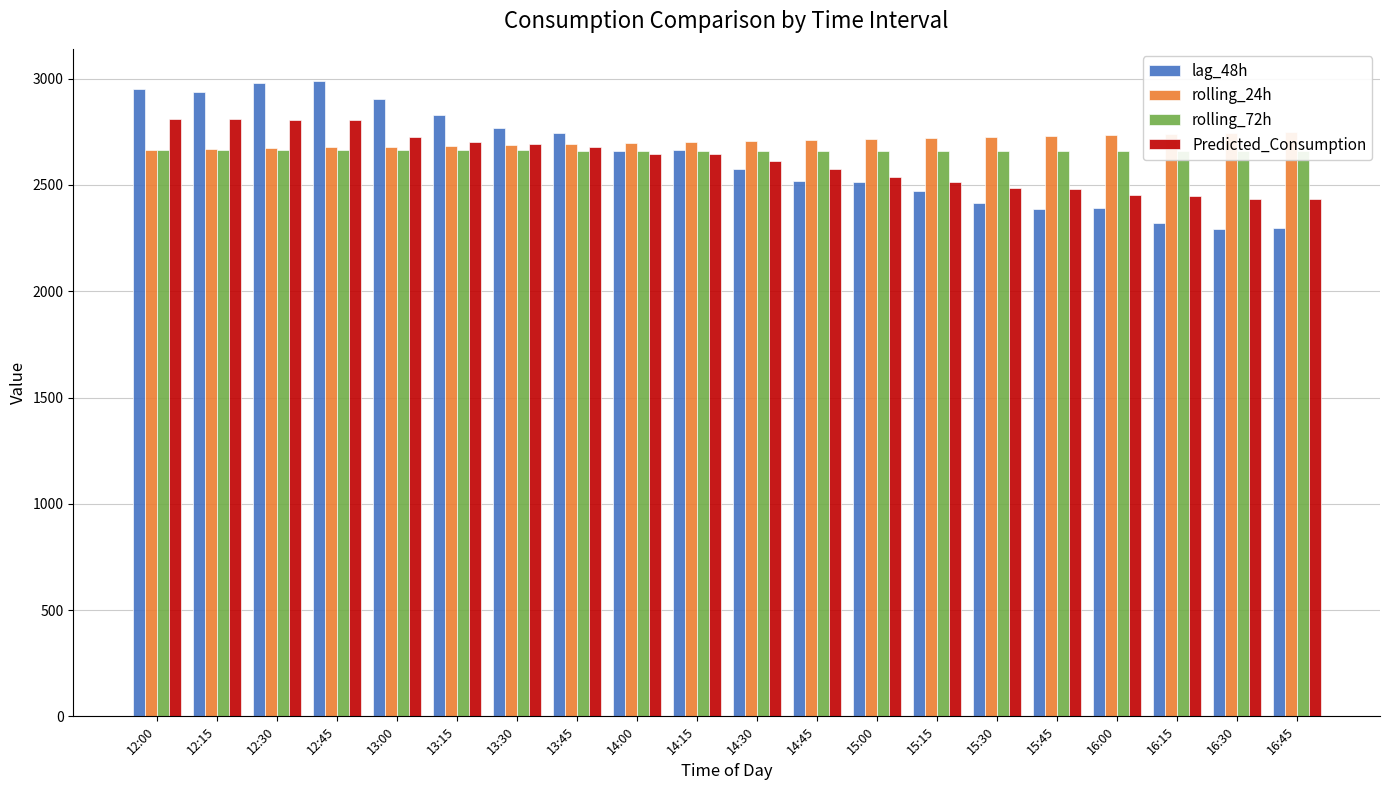

What are all the series names shown in the legend?

lag_48h, rolling_24h, rolling_72h, Predicted_Consumption